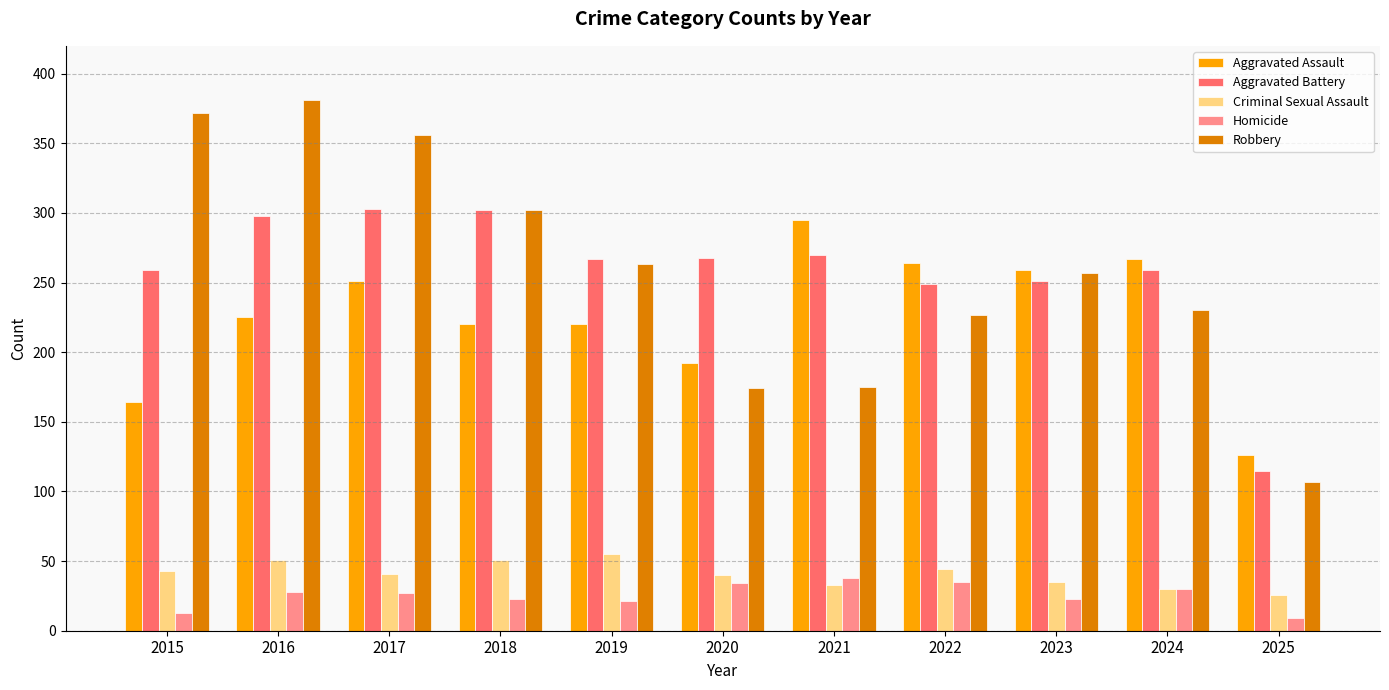

How many data points in Aggravated Battery are less than 267?

5